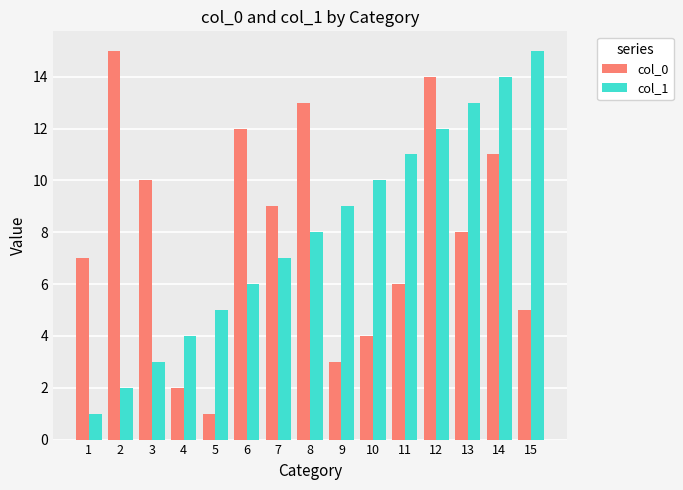

Between 3 and 4, which series saw the biggest shift?

col_0